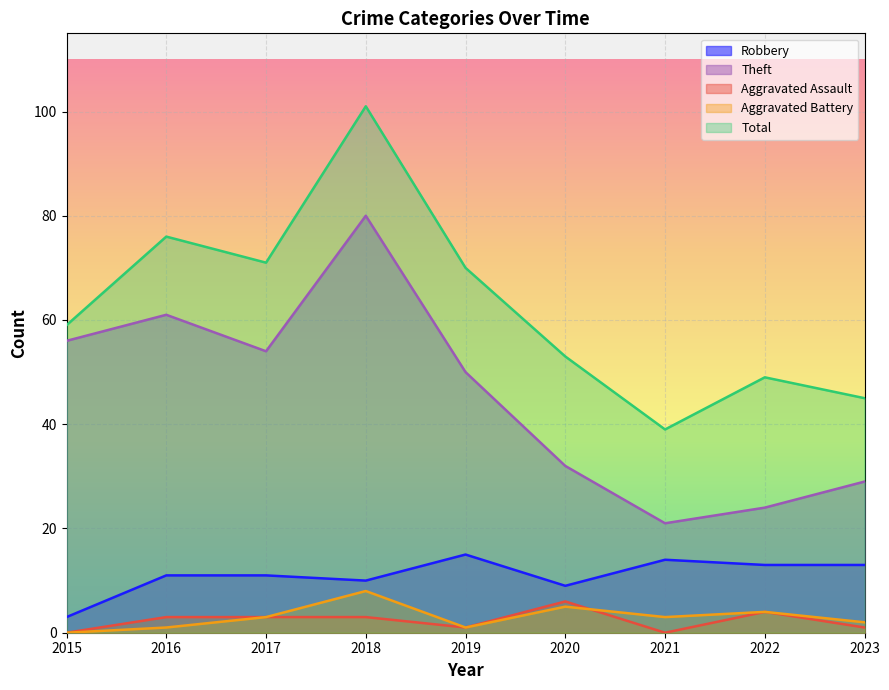

What is the total value across all series at 2017?

142